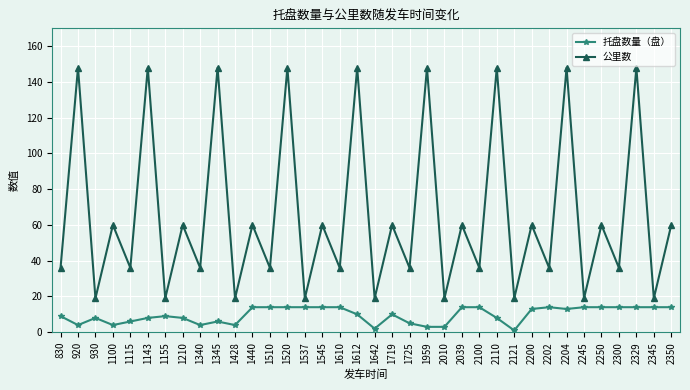

What is the total value across all series at 2345?

33